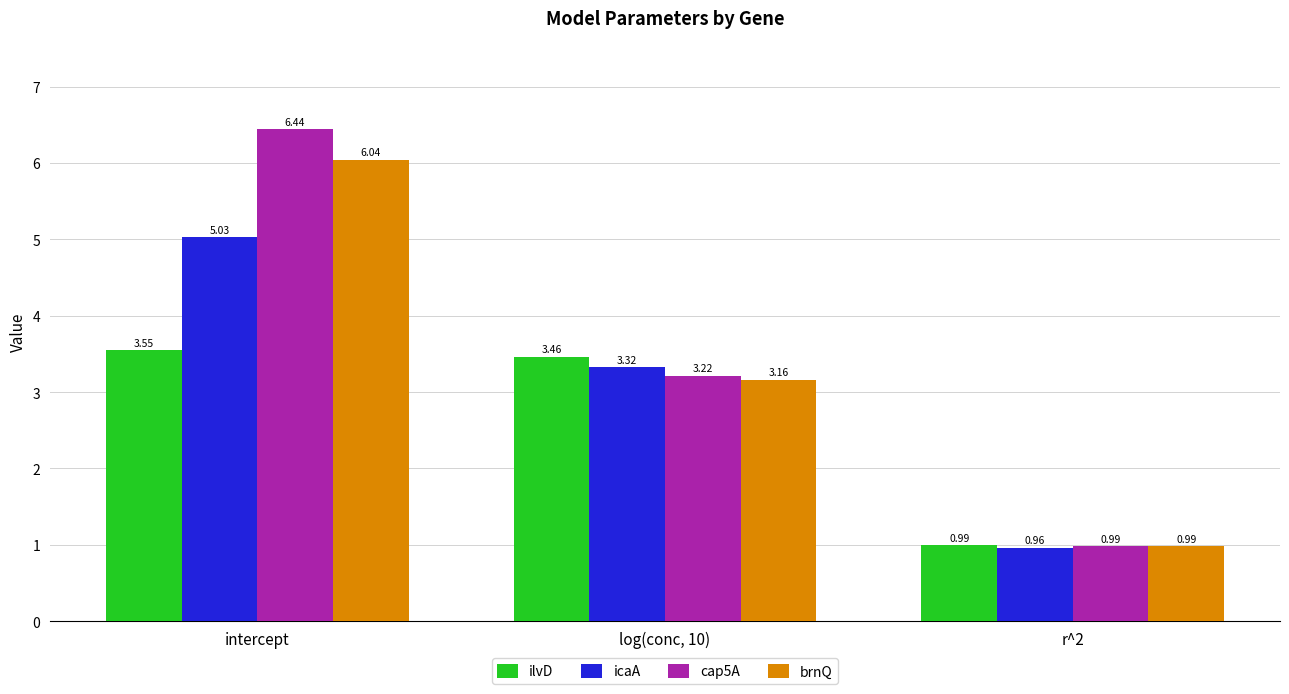

At intercept, list the series in order from smallest to largest.

ilvD, icaA, brnQ, cap5A